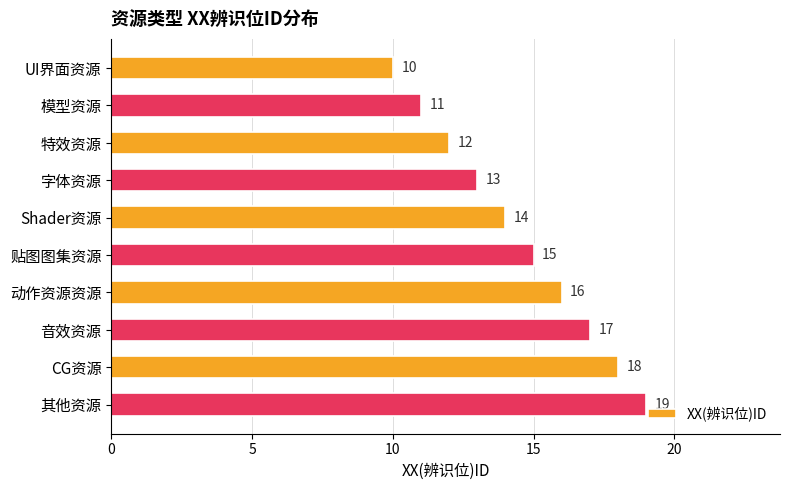

How many values are between 12 and 17?

6